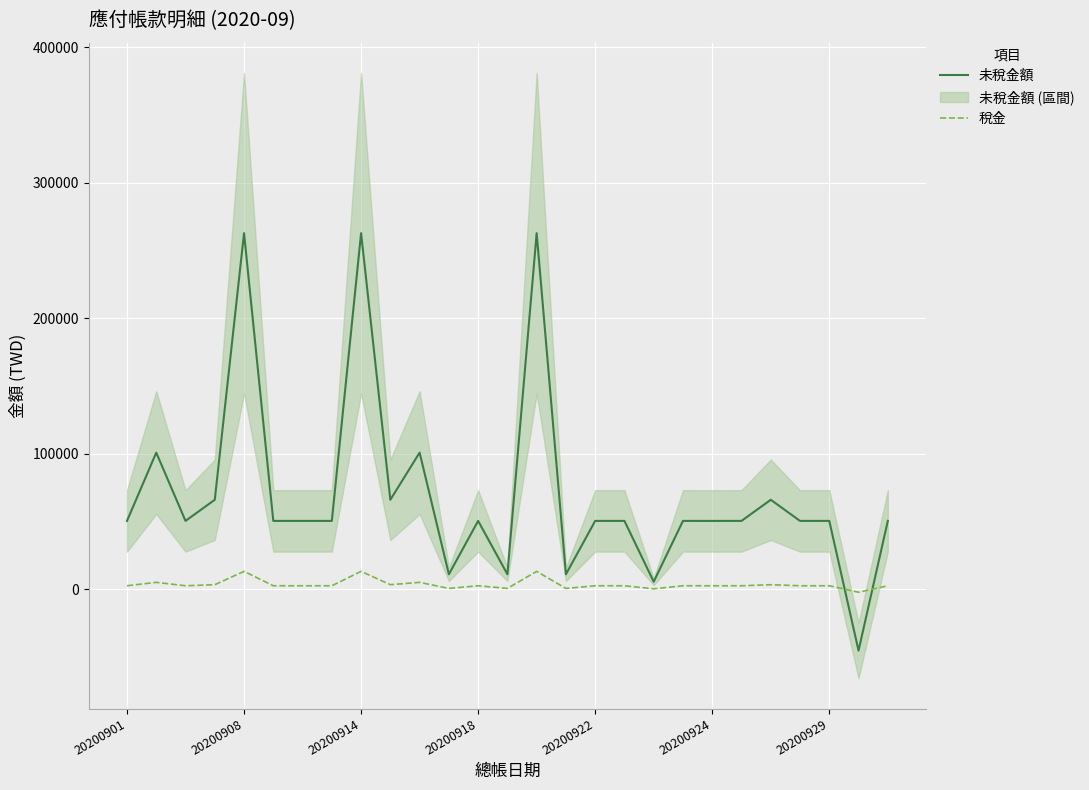

What is the highest value of the 未稅金額 series?

262848